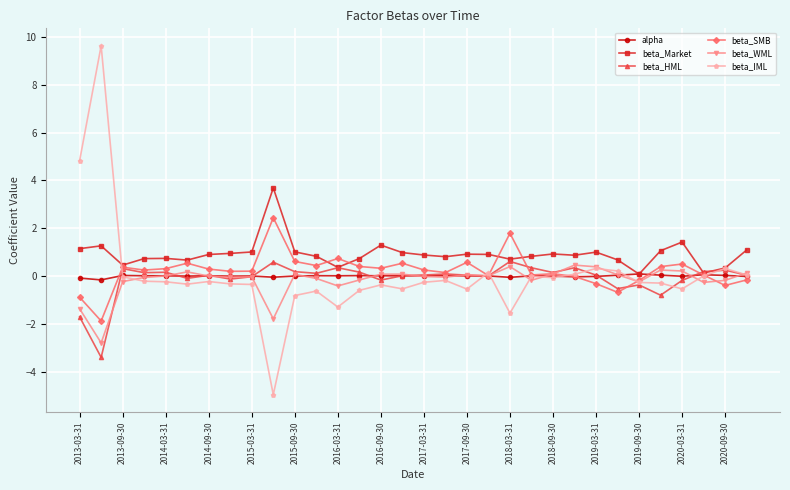

What is the maximum value shown in the chart?

9.6